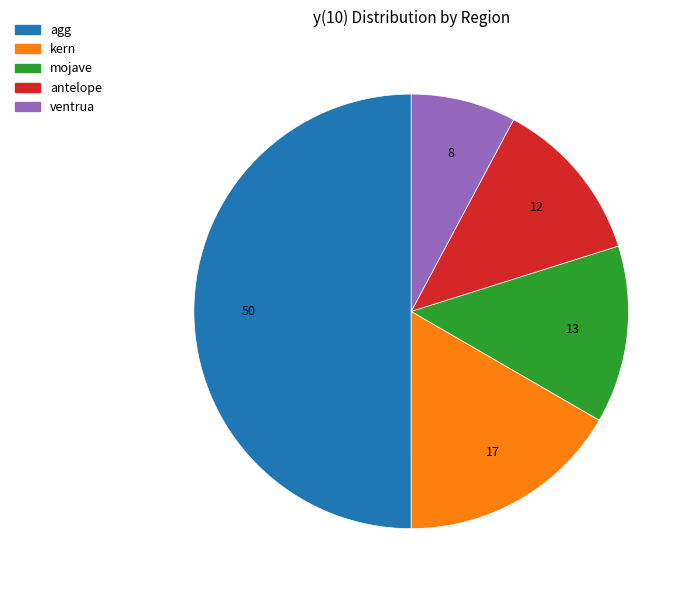

Combined, do ventrua and antelope account for over 50%?

No